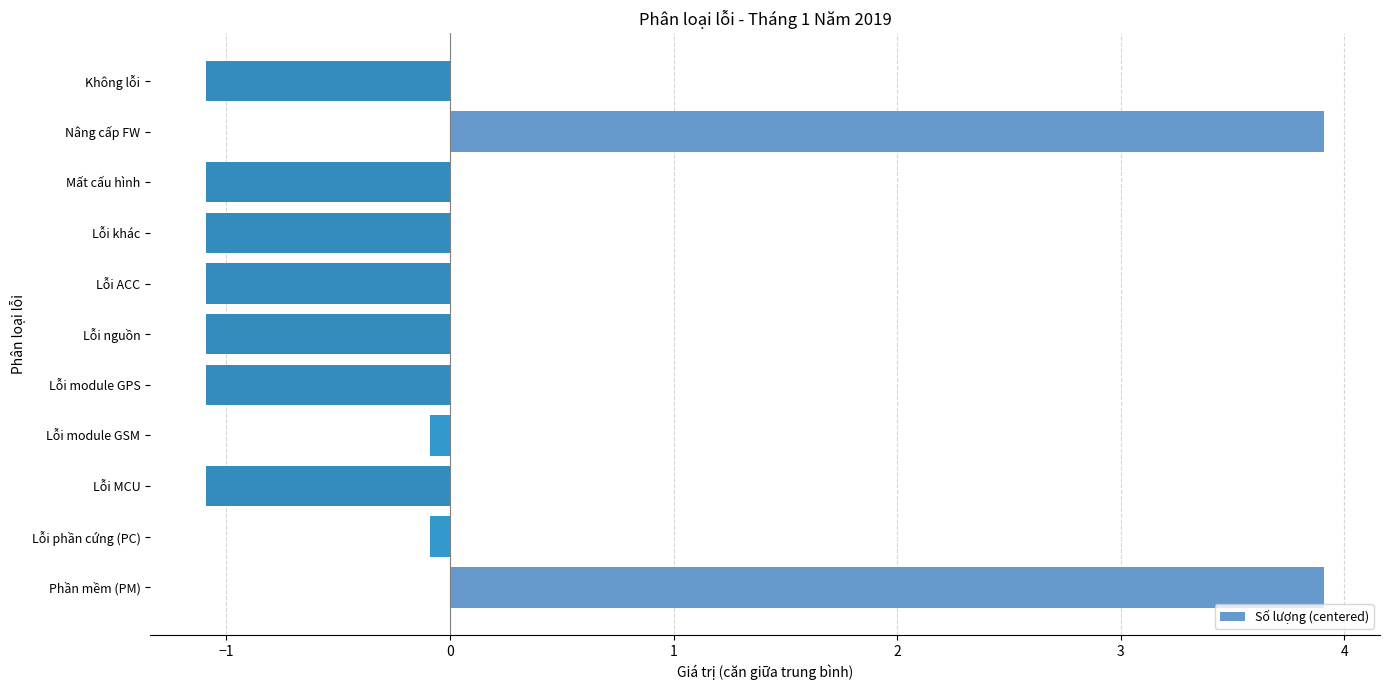

What is the difference between the maximum and second lowest values?

5.0